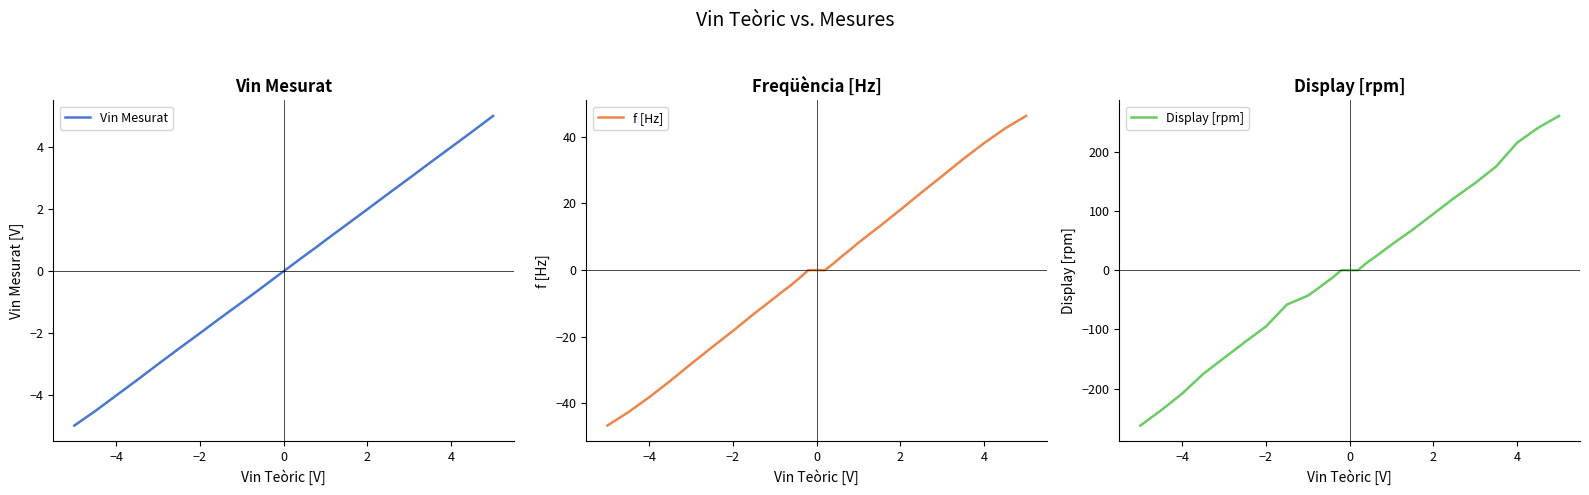

What are all the series names shown in the legend?

Vin Mesurat, f [Hz], Display [rpm]